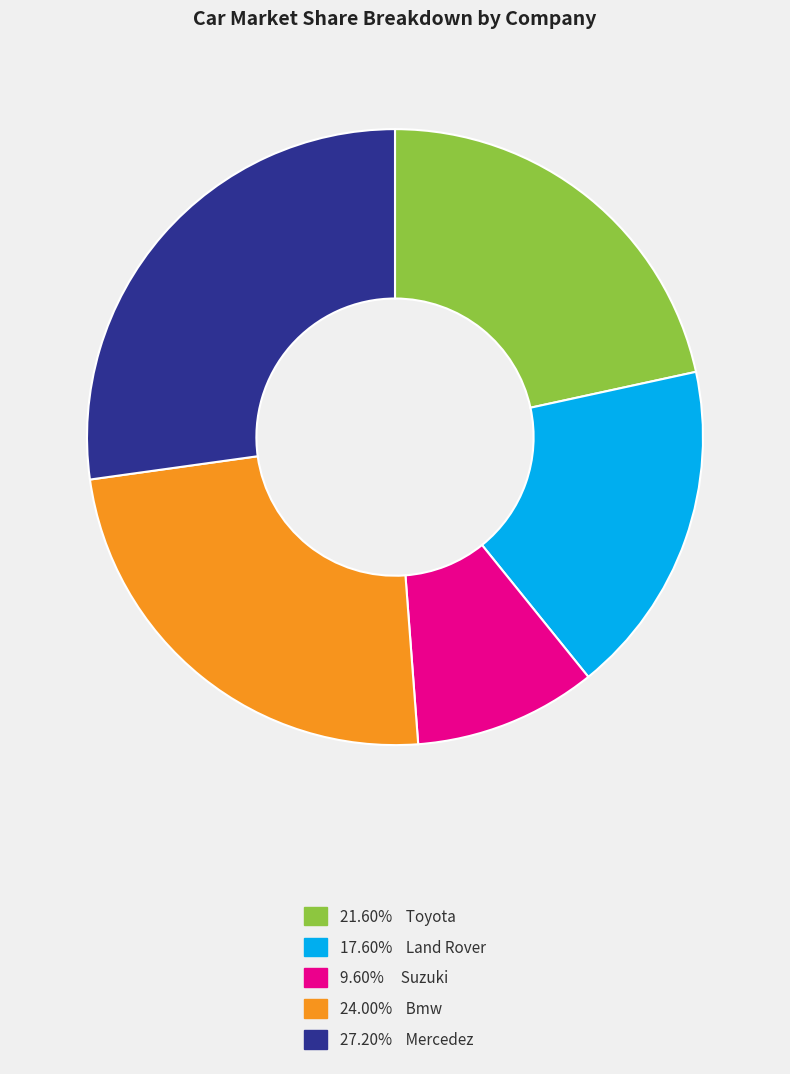

Does any single category account for the majority?

No